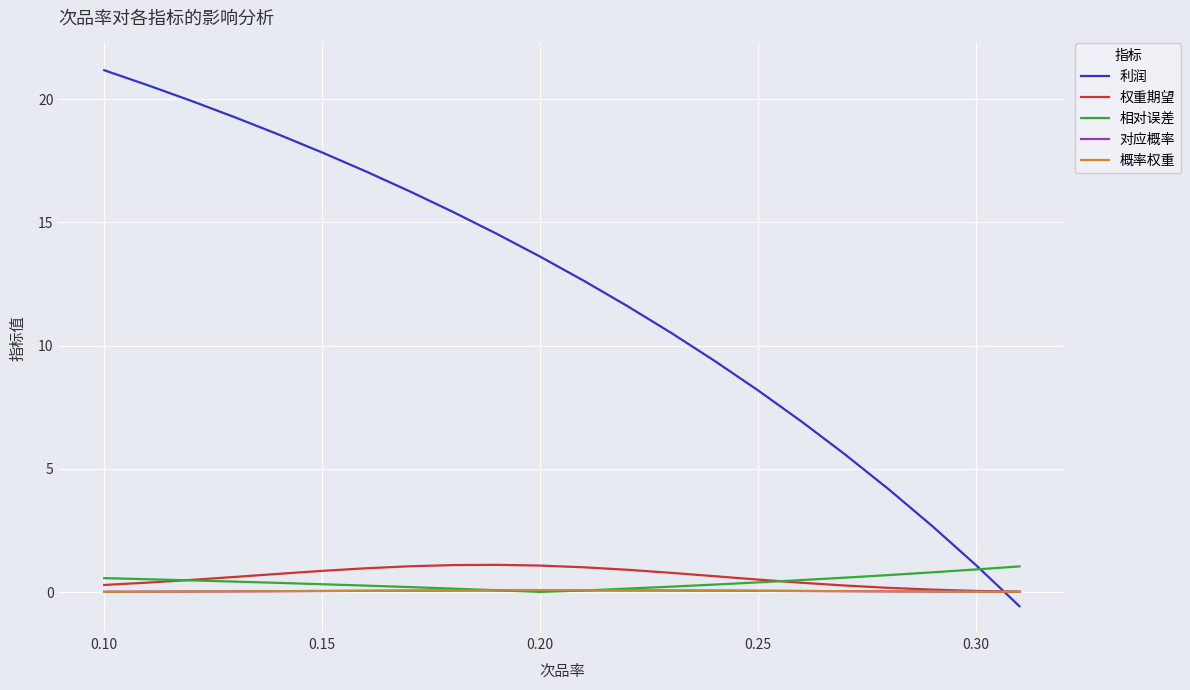

What is the maximum value shown in the chart?

21.2